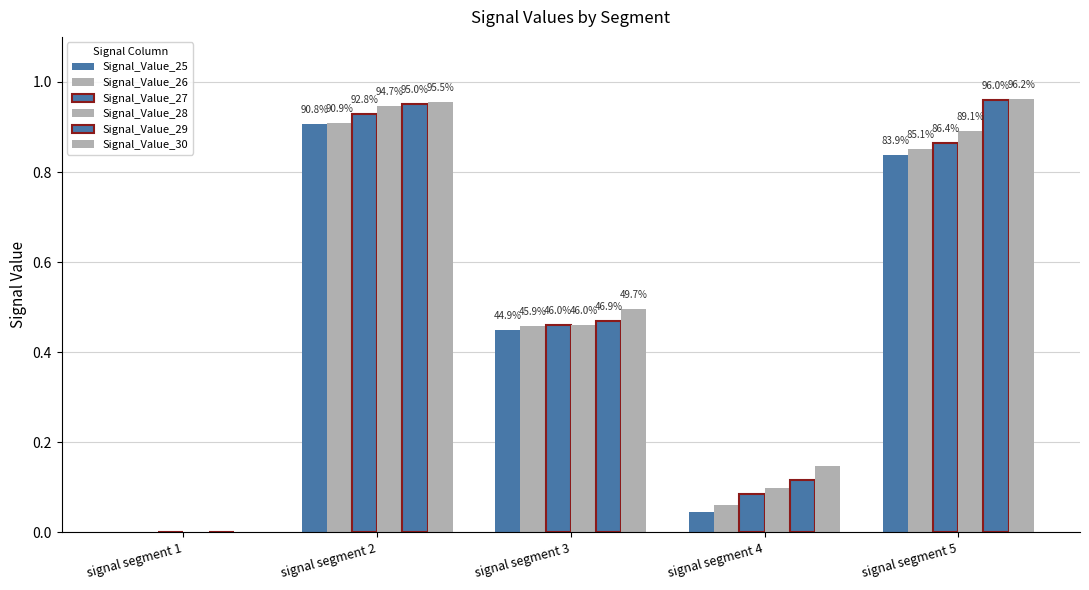

Are the bars horizontal?

No